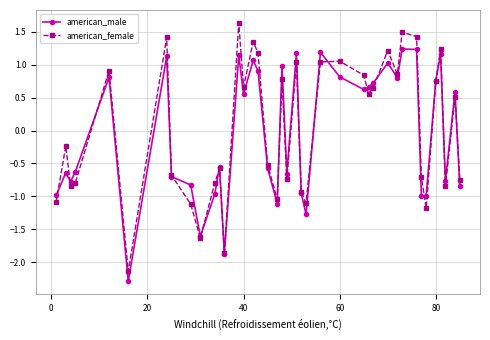

Rank the series by their maximum value, from highest to lowest.

american_female, american_male